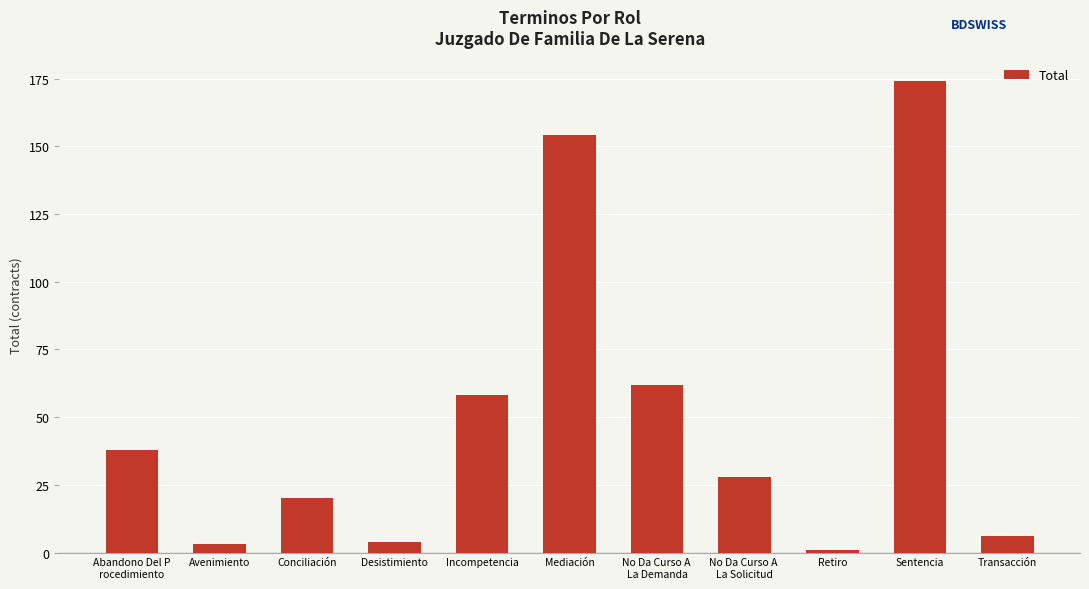

At which category does the chart reach its peak across all series?

Sentencia